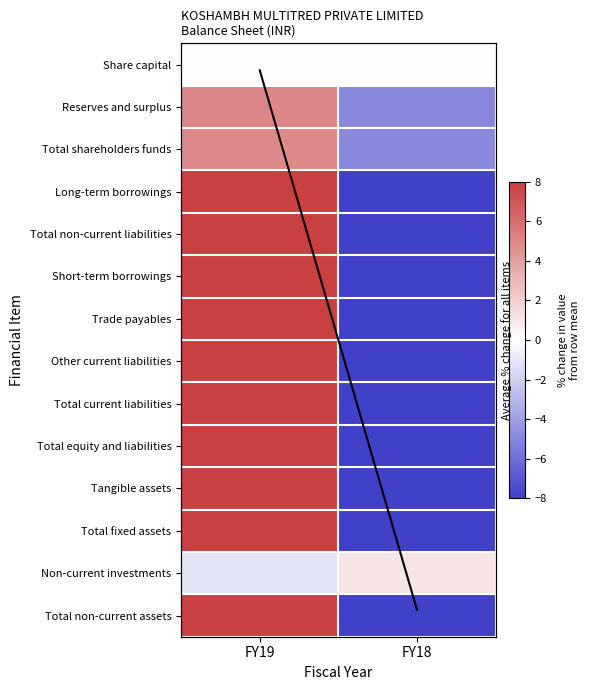

At how many categories does at least one series exceed 53?

1